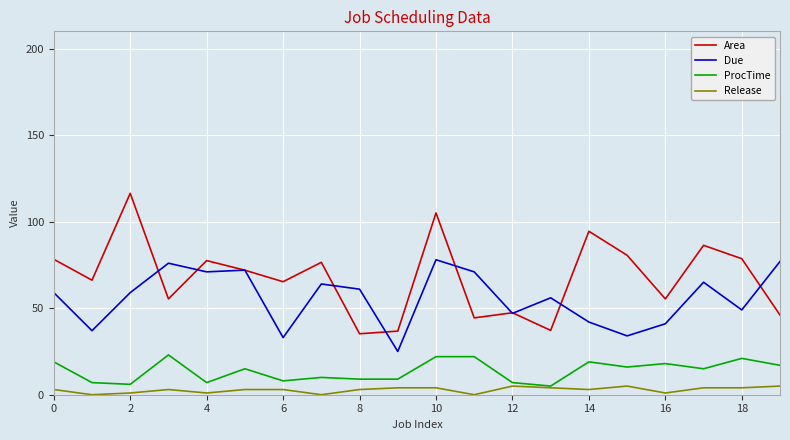

What is the maximum value for Due?

78.0